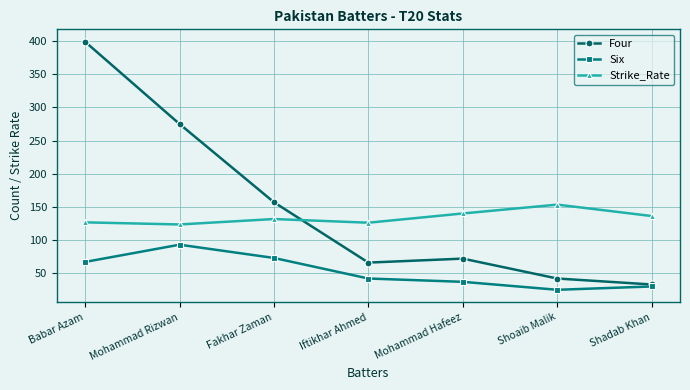

Rank the series by their maximum value, from highest to lowest.

Four, Strike_Rate, Six